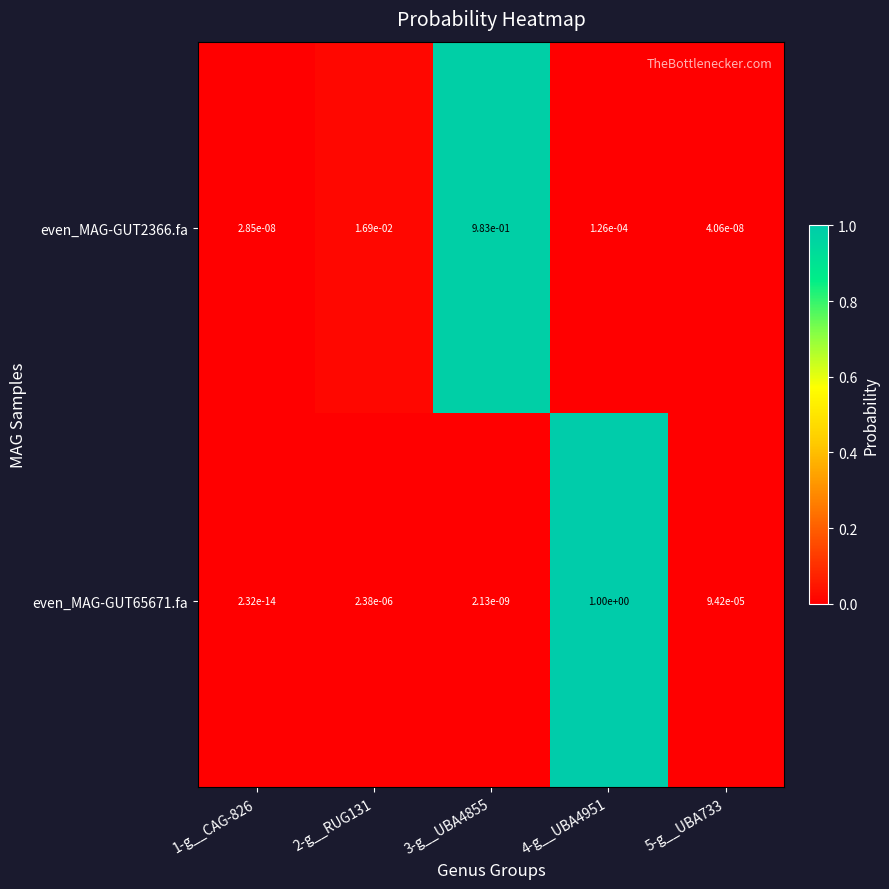

Is the value of even_MAG-GUT65671.fa at 2-g__RUG131 greater than the value of even_MAG-GUT2366.fa at 2-g__RUG131?

No